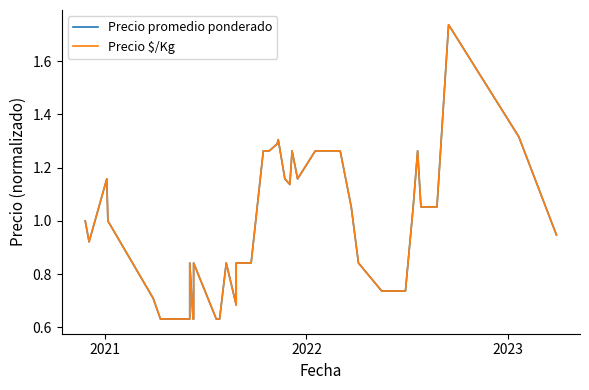

Reading right to left, transcribe all the data shown in this chart.

Precio promedio ponderado: 0.9	1.3	1.7	1.1	1.1	1.3	1.1	0.7	0.7	0.7	0.8	1.1	1.3	1.3	1.2	1.3	1.1	1.2	1.3	1.3	1.3	1.3	0.8	0.8	0.7	0.8	0.6	0.6	0.8	0.6	0.6	0.8	0.6	0.6	0.6	0.7	1.0	1.2	0.9	1.0
Precio $/Kg: 0.9	1.3	1.7	1.1	1.1	1.3	1.1	0.7	0.7	0.7	0.8	1.1	1.3	1.3	1.2	1.3	1.1	1.2	1.3	1.3	1.3	1.3	0.8	0.8	0.7	0.8	0.6	0.6	0.8	0.6	0.6	0.8	0.6	0.6	0.6	0.7	1.0	1.2	0.9	1.0